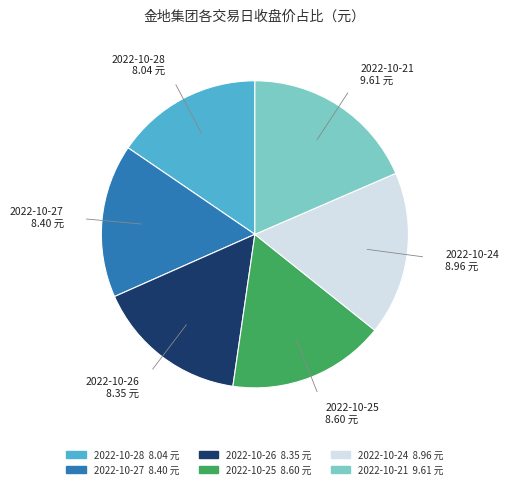

True or false: 2022-10-26 accounts for 16% of the total.

True